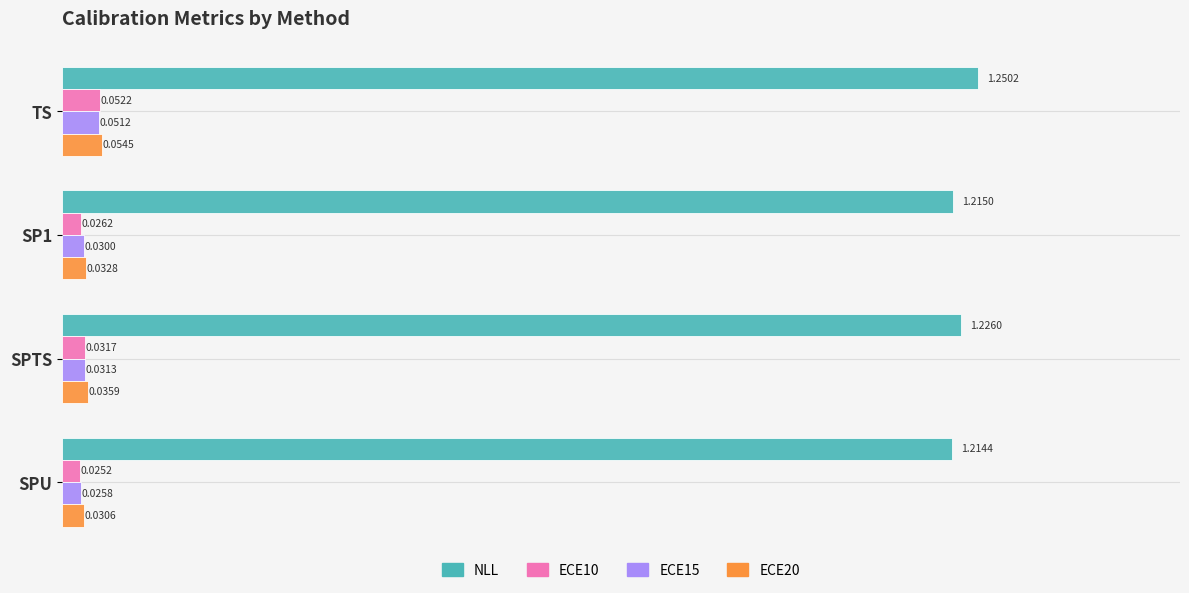

Rank the series at SPTS from highest to lowest value.

NLL, ECE20, ECE10, ECE15